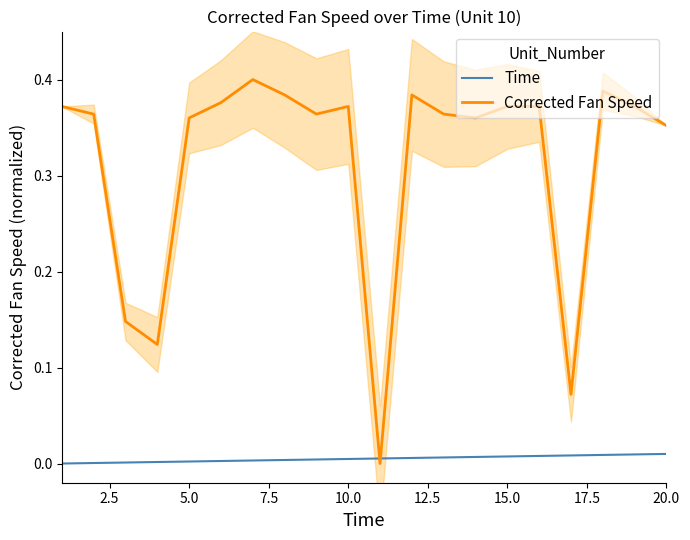

How many intersections are there between Corrected Fan Speed and Time?

2